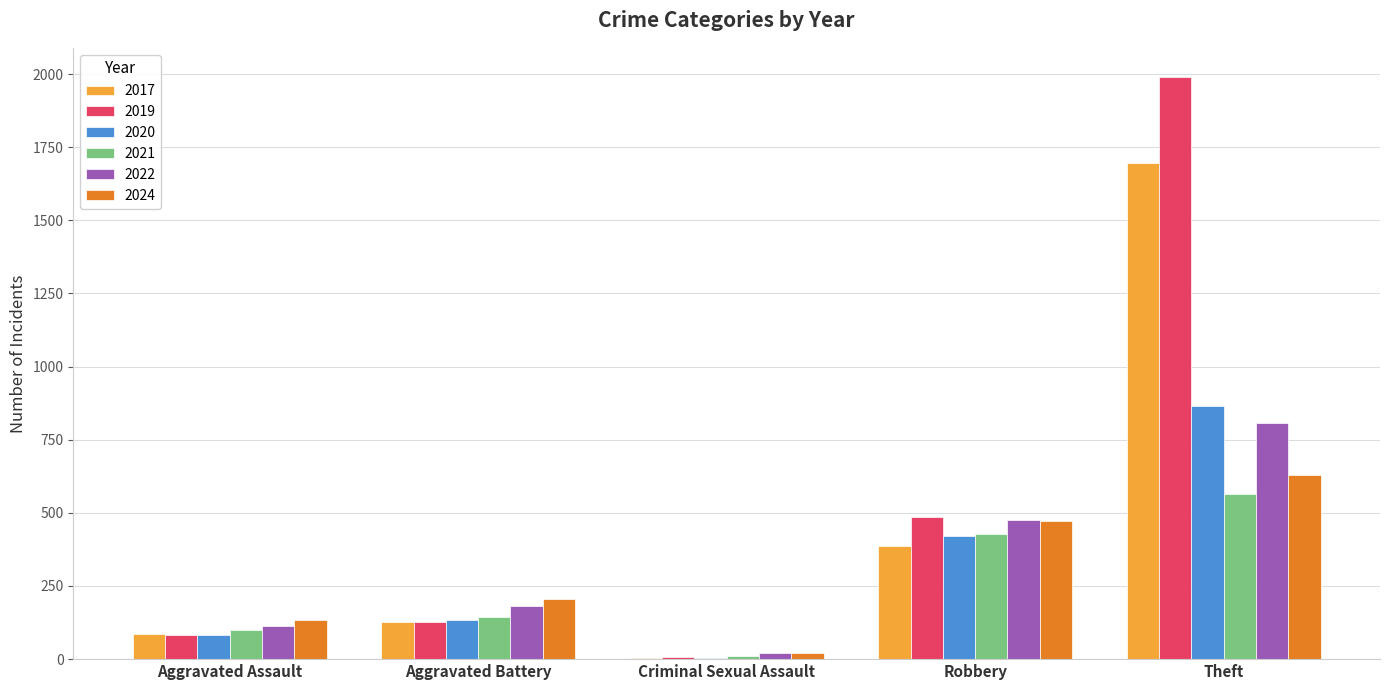

Count the number of categories in the chart.

5